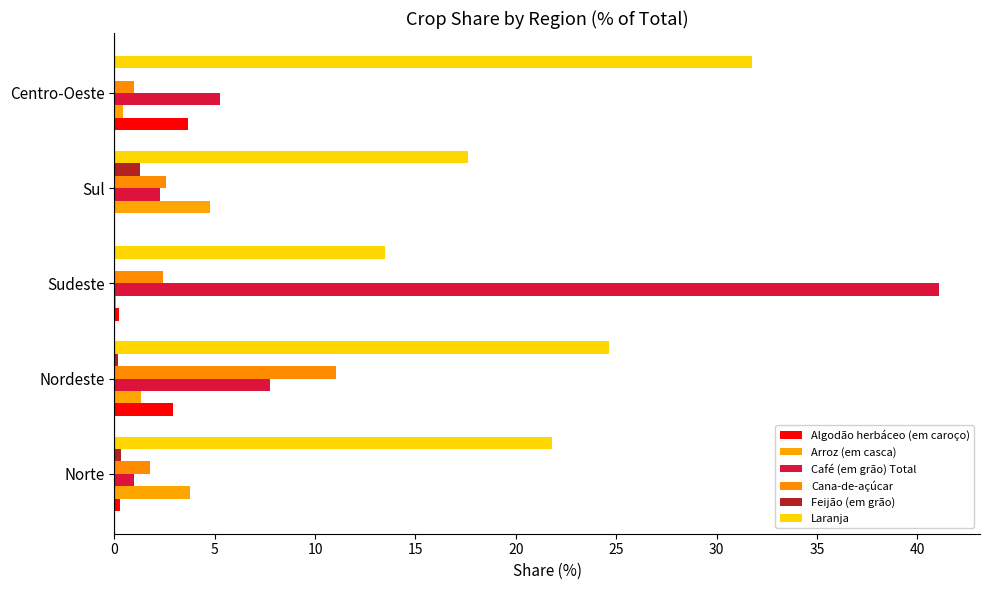

How many series are shown in this chart?

6